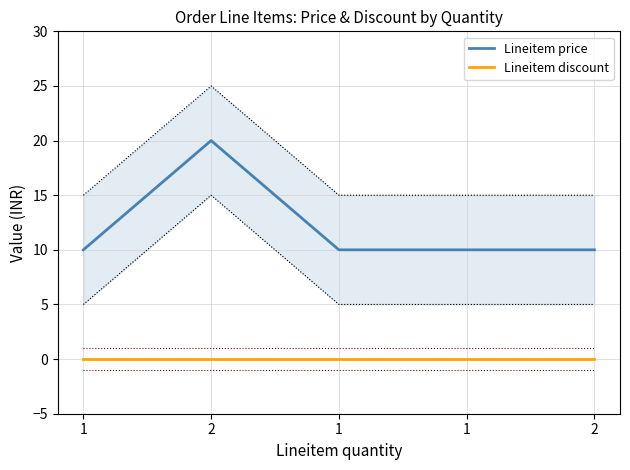

Which series changed the most between 1 and 2?

Lineitem price